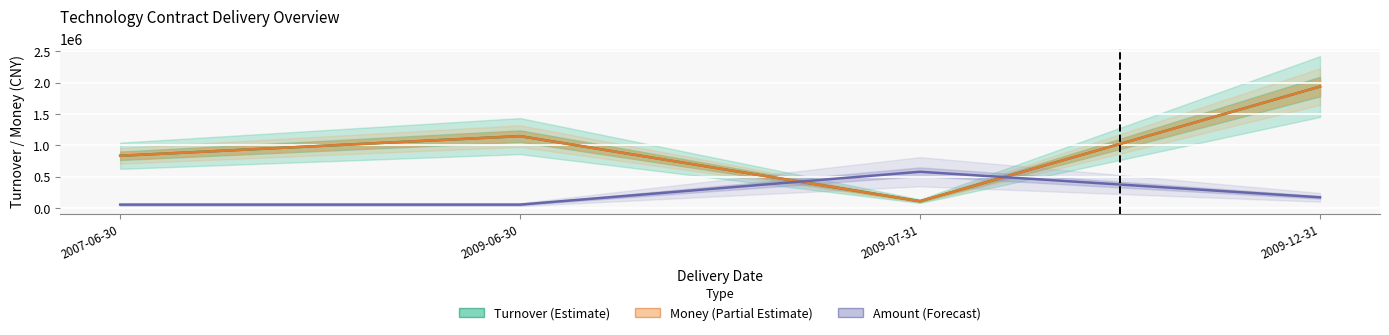

Where do Amount (Forecast) and Money (Partial Estimate) first cross each other?

2009-06-30 and 2009-07-31